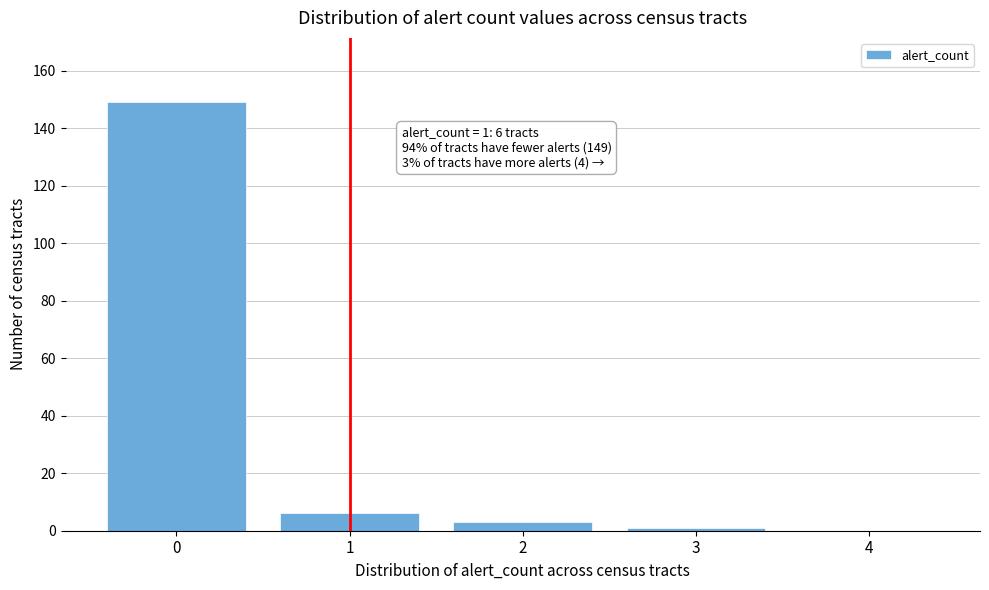

Reading left to right, extract all data points from this chart.

0=149	1=6	2=3	3=1	4=0